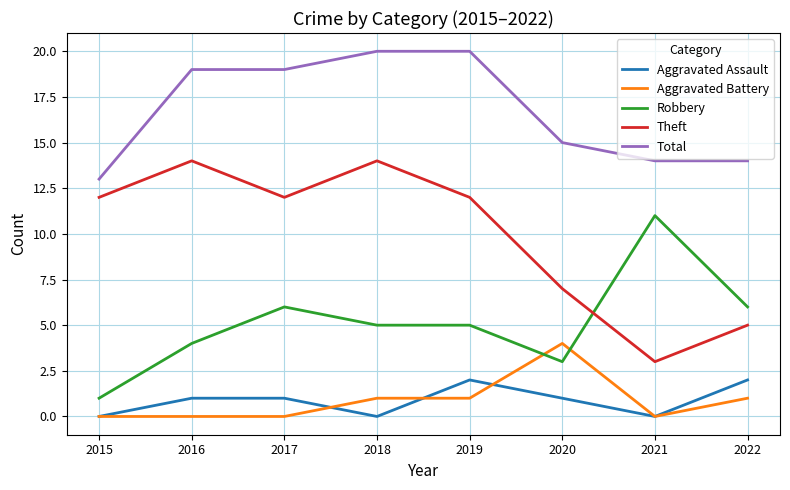

True or false: Total and Aggravated Assault intersect in this chart.

False